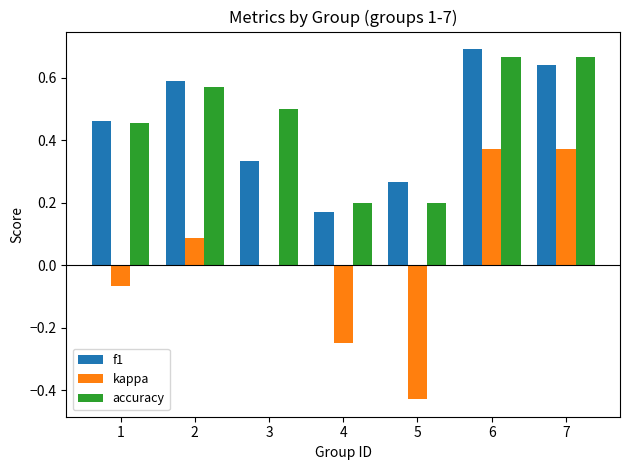

Where is kappa nearest to the value 0?

3